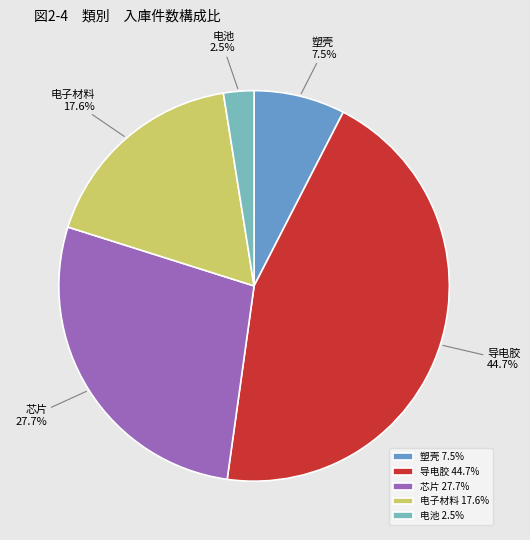

How many segments does this pie chart have?

5